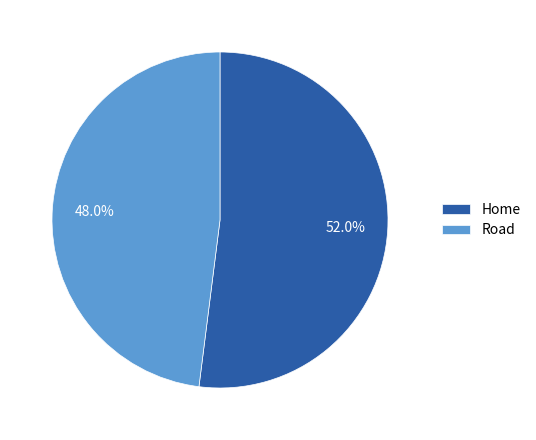

What is the smallest slice in the pie chart?

Road